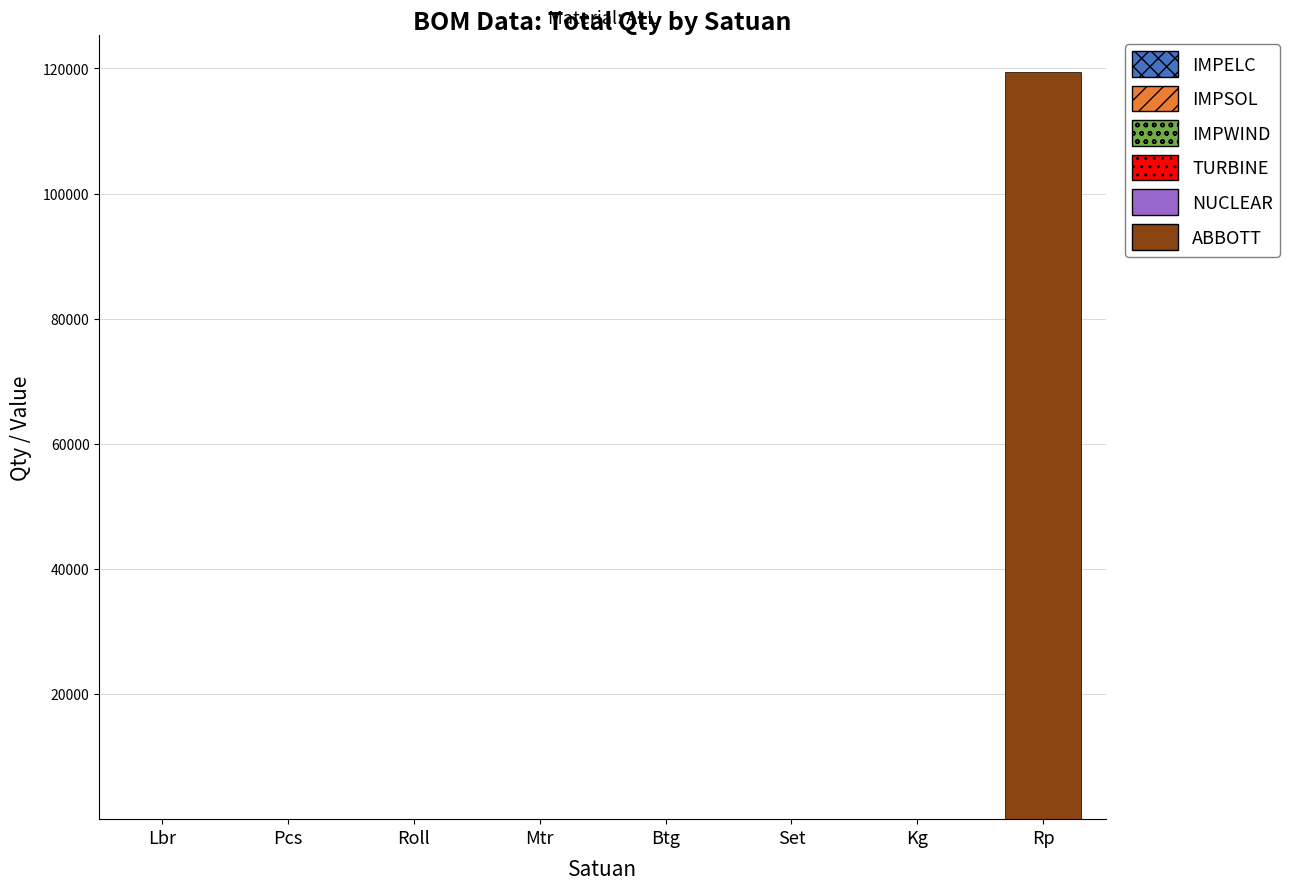

At which category is the sum across all series the highest?

Rp